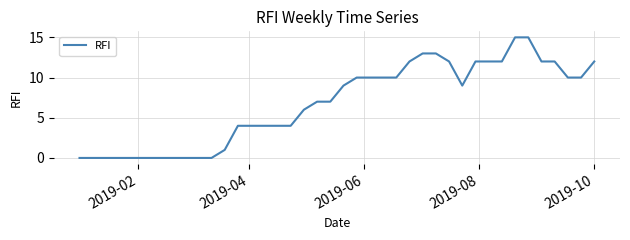

Count the number of data series in this chart.

1